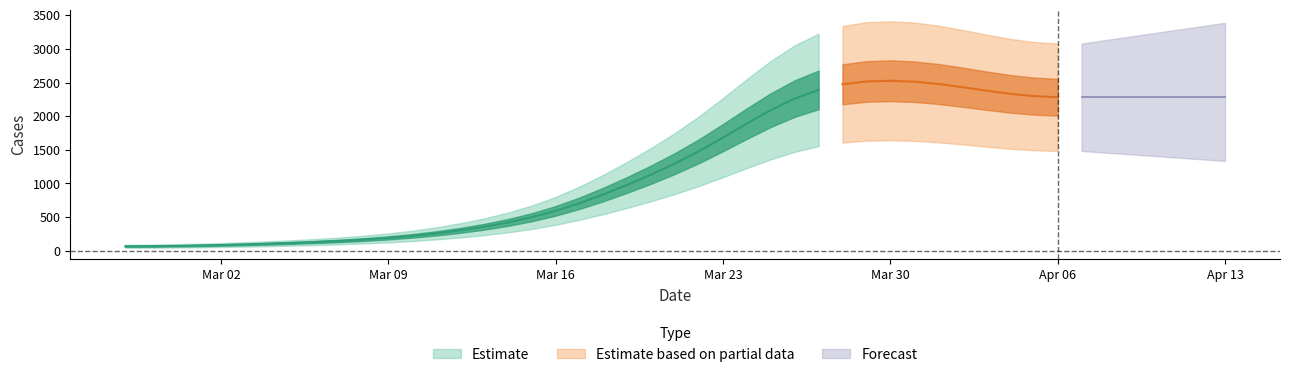

At which category does the chart reach its peak across all series?

2020-03-30